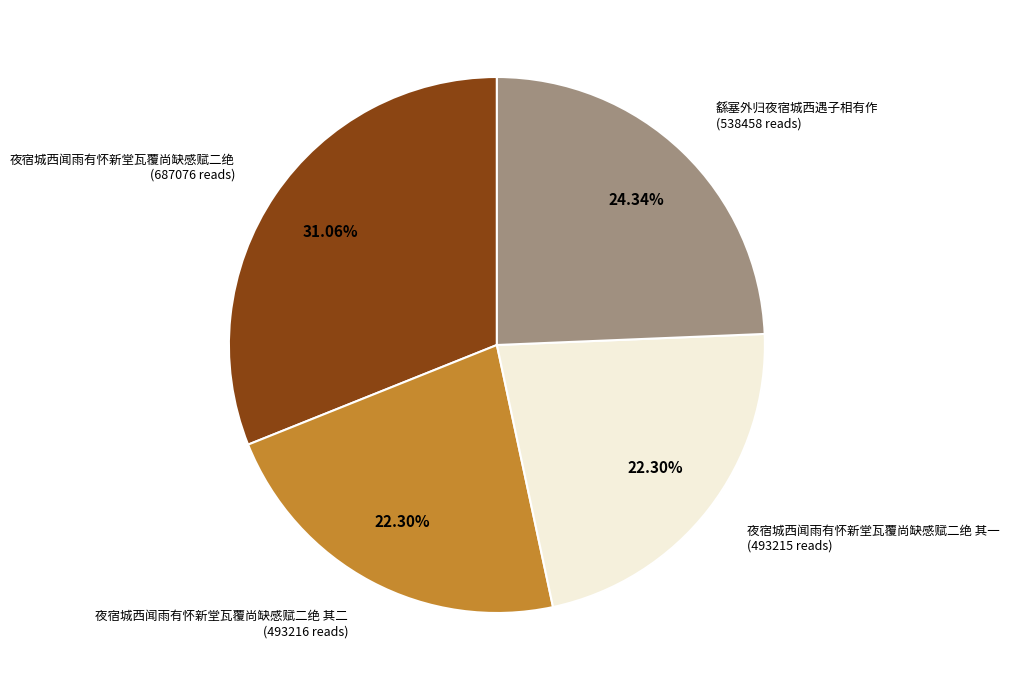

Is there a majority slice in this chart?

No